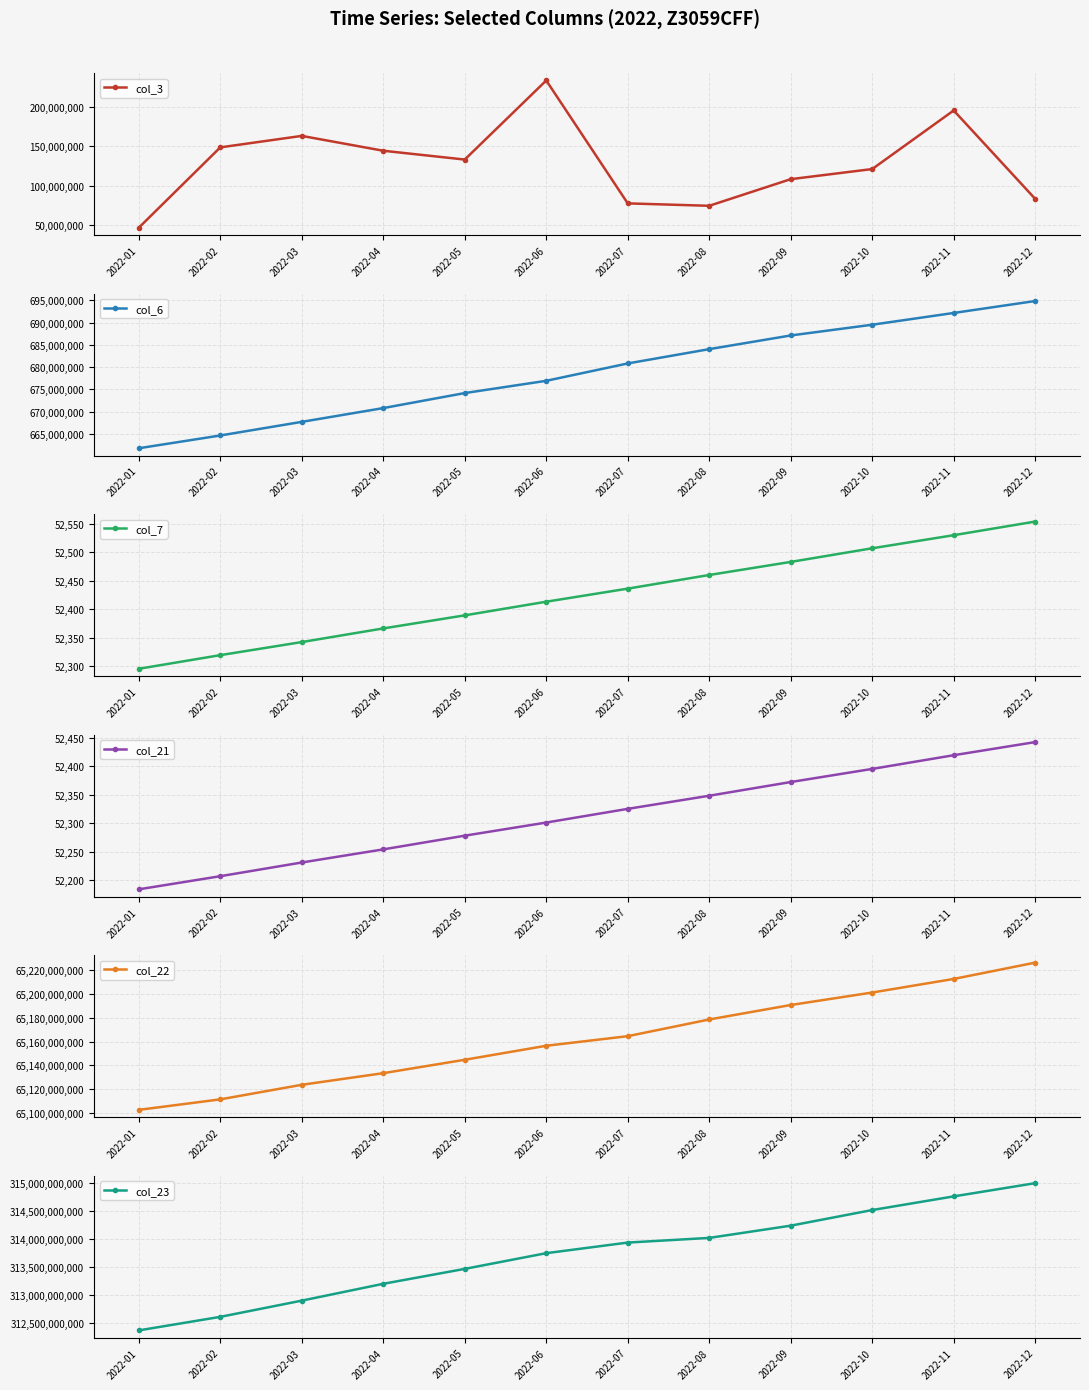

Which series has the largest range (max minus min)?

col_23